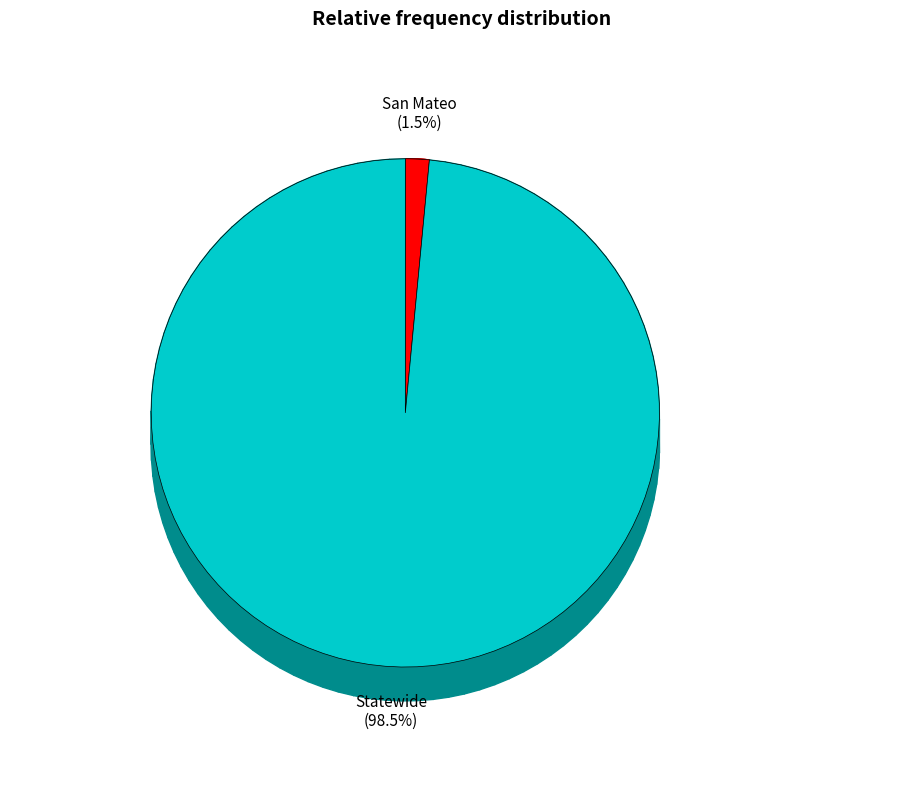

To the nearest percent, what is the combined percentage of Statewide and San Mateo?

100%